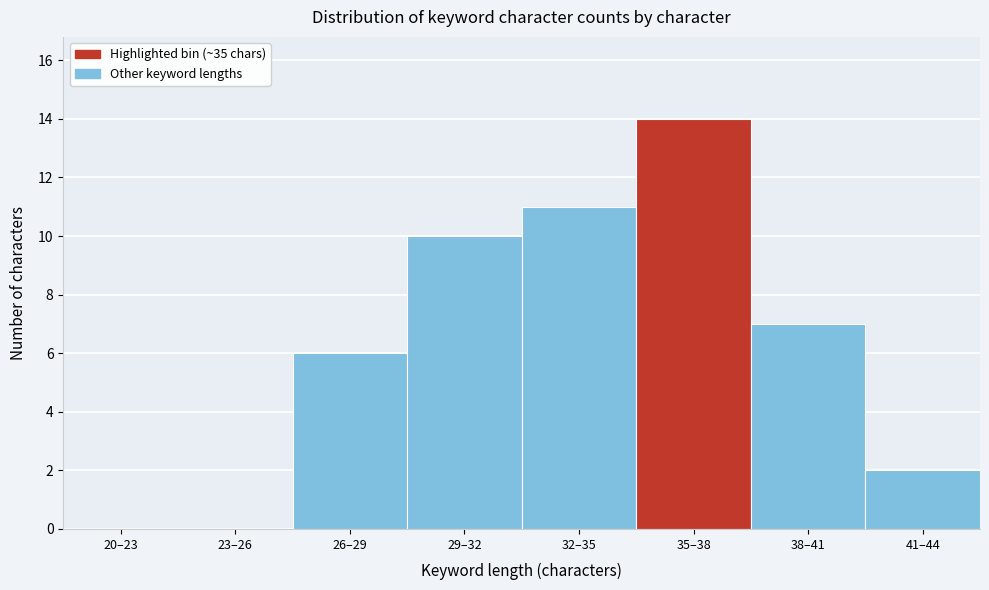

Reading left to right, what are all the values shown in this chart?

20–23=0	23–26=0	26–29=6	29–32=10	32–35=11	35–38=14	38–41=7	41–44=2